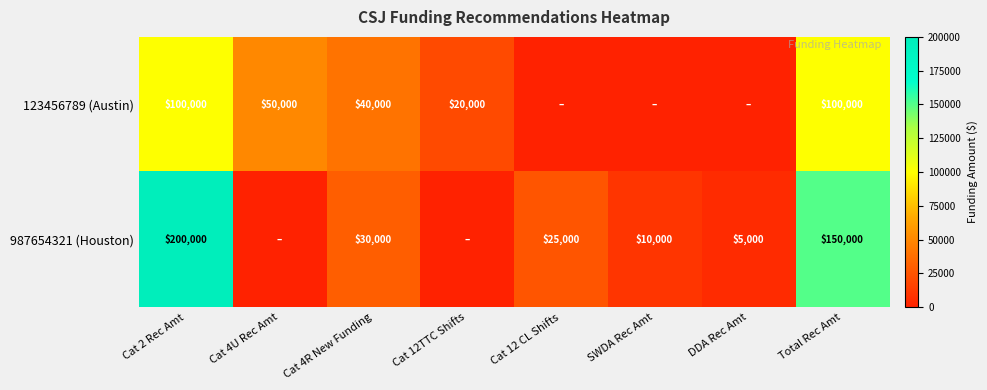

At Cat 4R New Funding, list the series in order from smallest to largest.

987654321 (Houston), 123456789 (Austin)